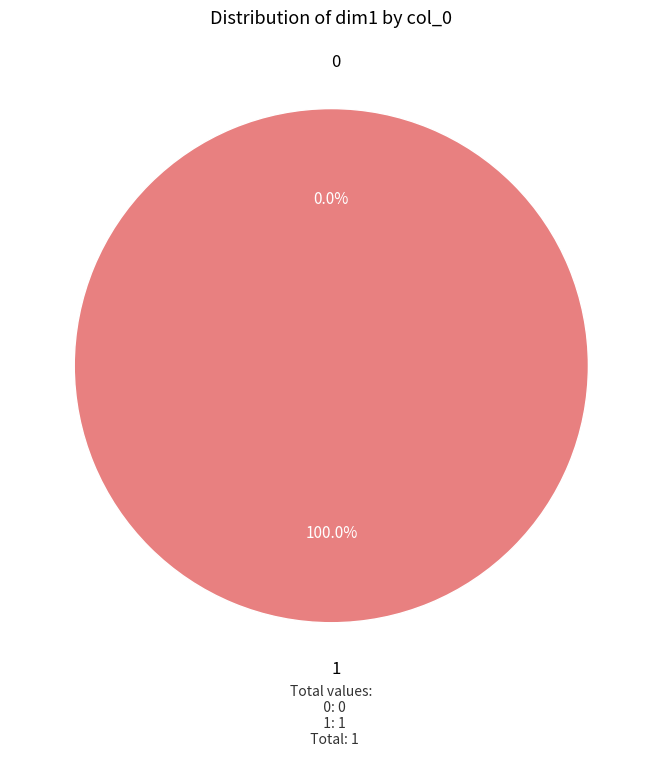

True or false: 0 accounts for 0% of the total.

True